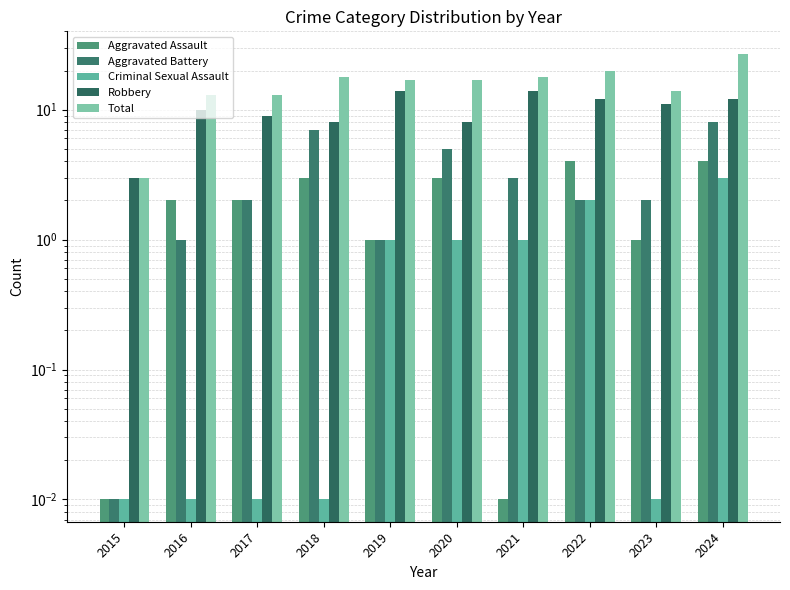

What are all the series names shown in the legend?

Aggravated Assault, Aggravated Battery, Criminal Sexual Assault, Robbery, Total